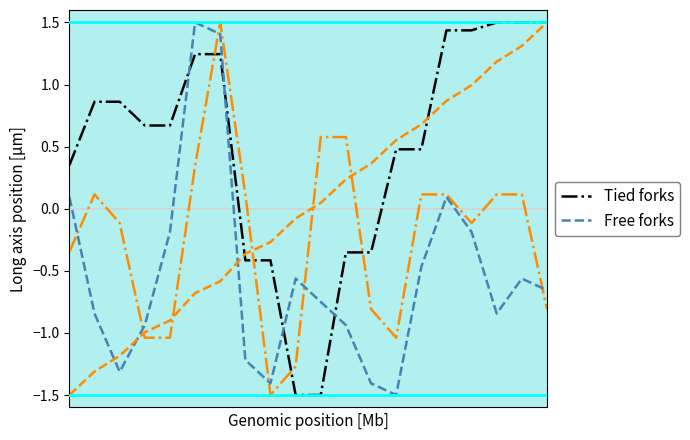

Is it true that Tied forks equals 0.2 at 18?

False